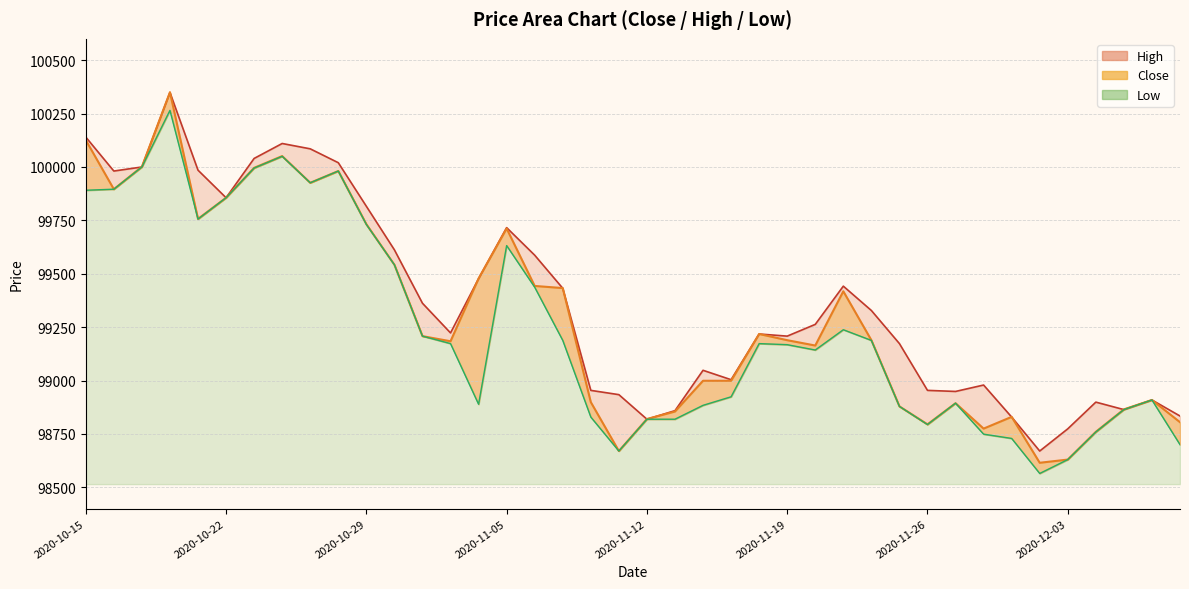

True or false: Close and High cross at least once.

True